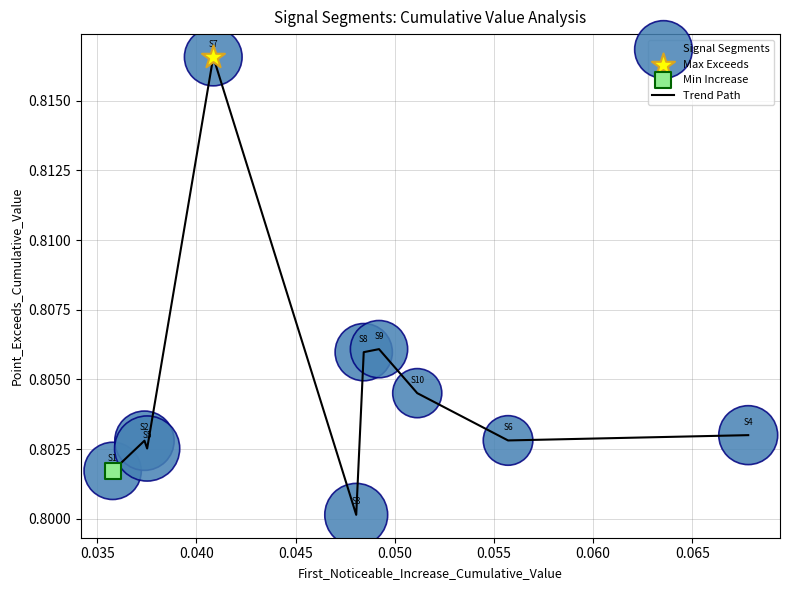

How many lines are shown in the chart?

1